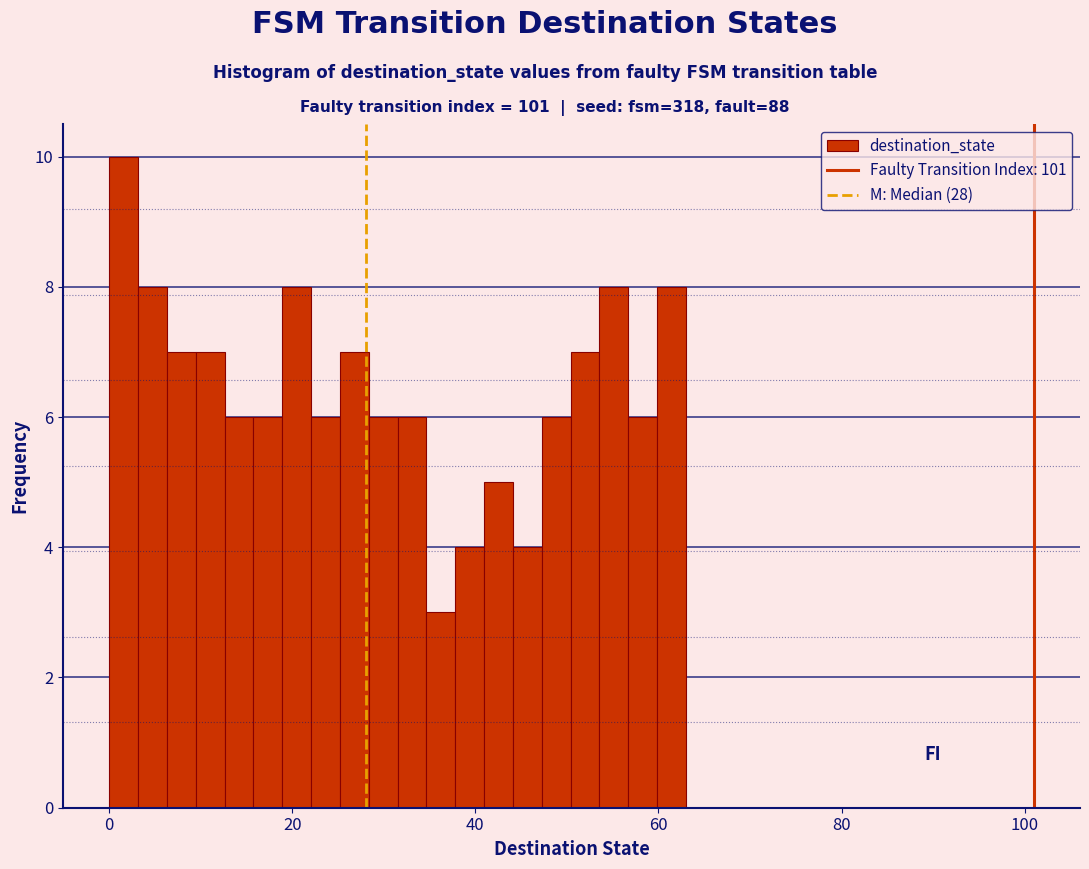

Read against the x-axis, roughly where is the centre of the tallest bar?

2